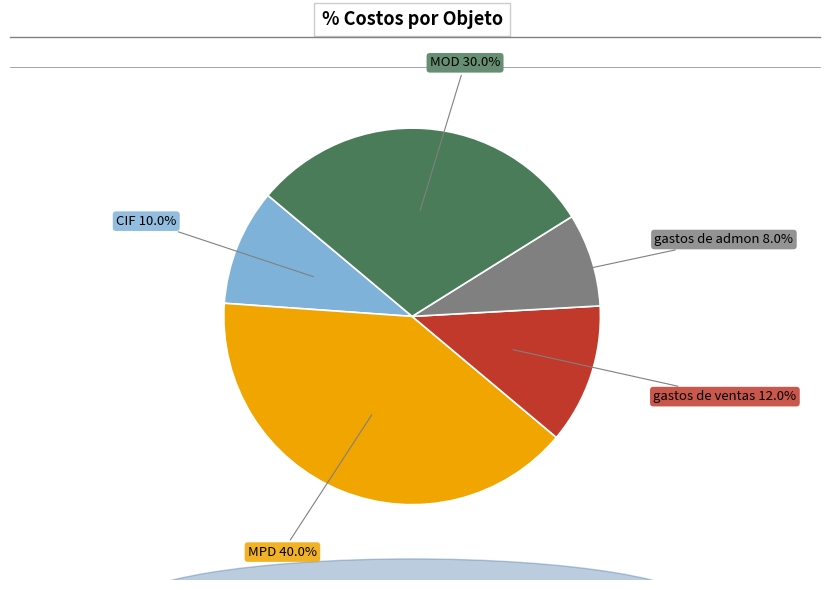

Count the number of slices in the pie.

5